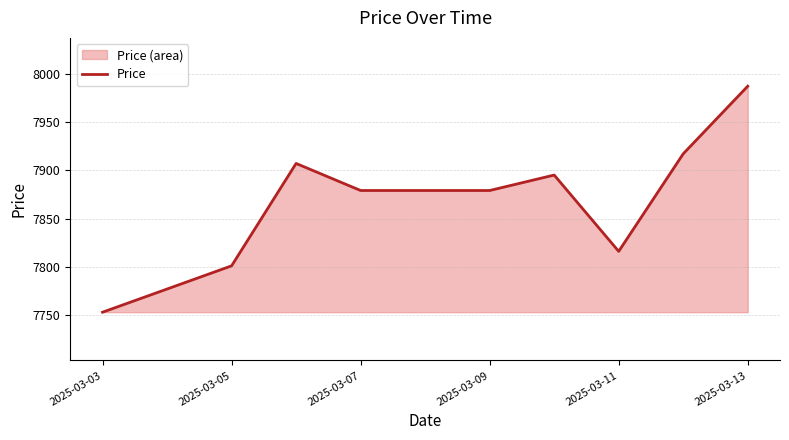

What is the value of the 2nd point from the left?

7777